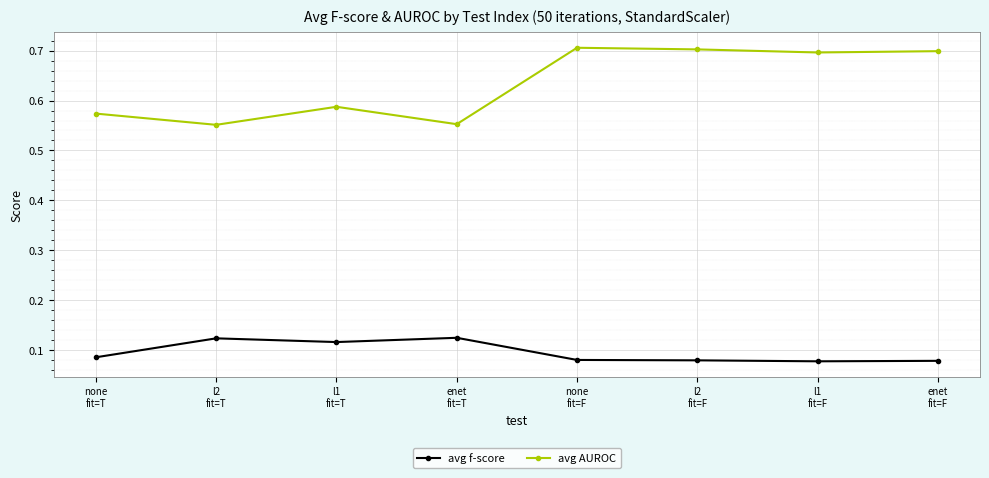

Which series has the largest range (max minus min)?

avg AUROC